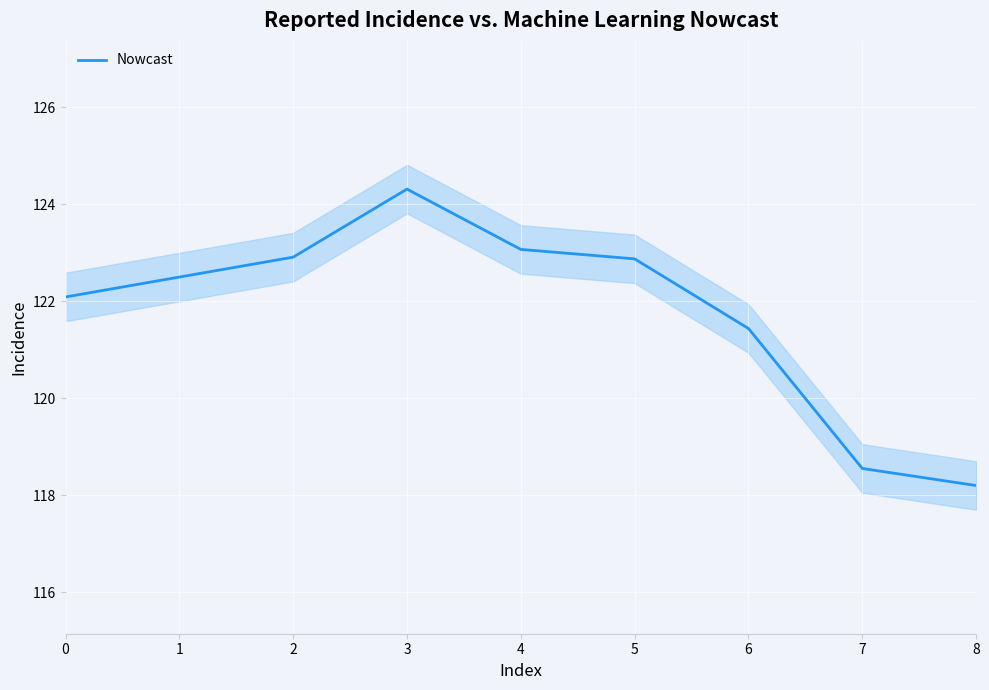

Which category has the lowest value across all series?

8